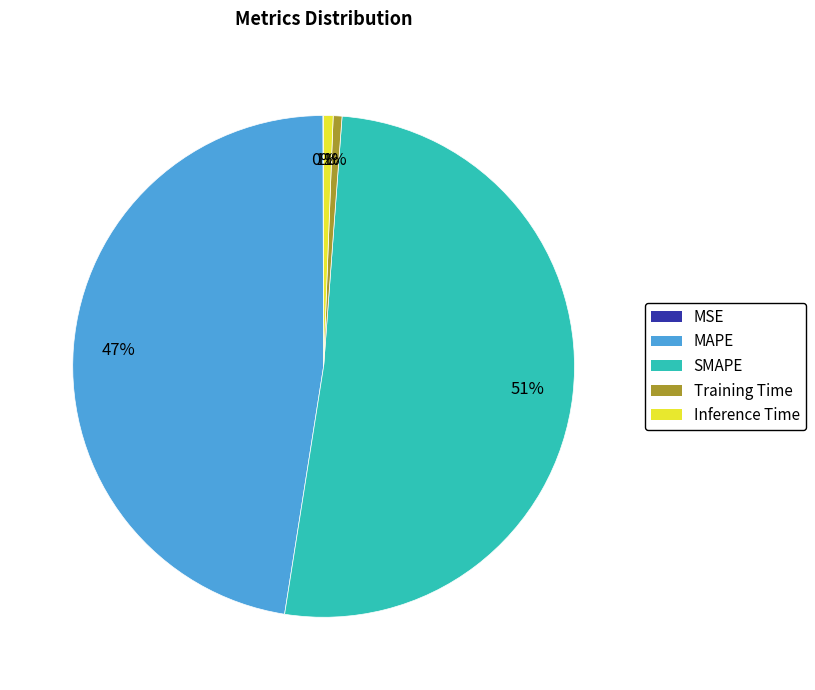

Does SMAPE account for over 50% of the chart?

Yes